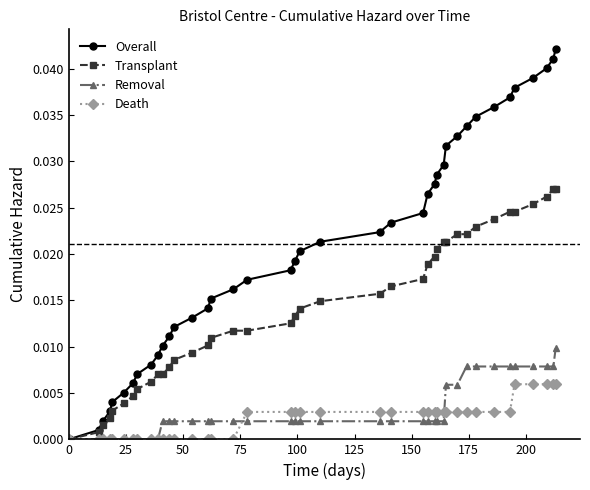

Is this an area chart (filled region under the line)?

No